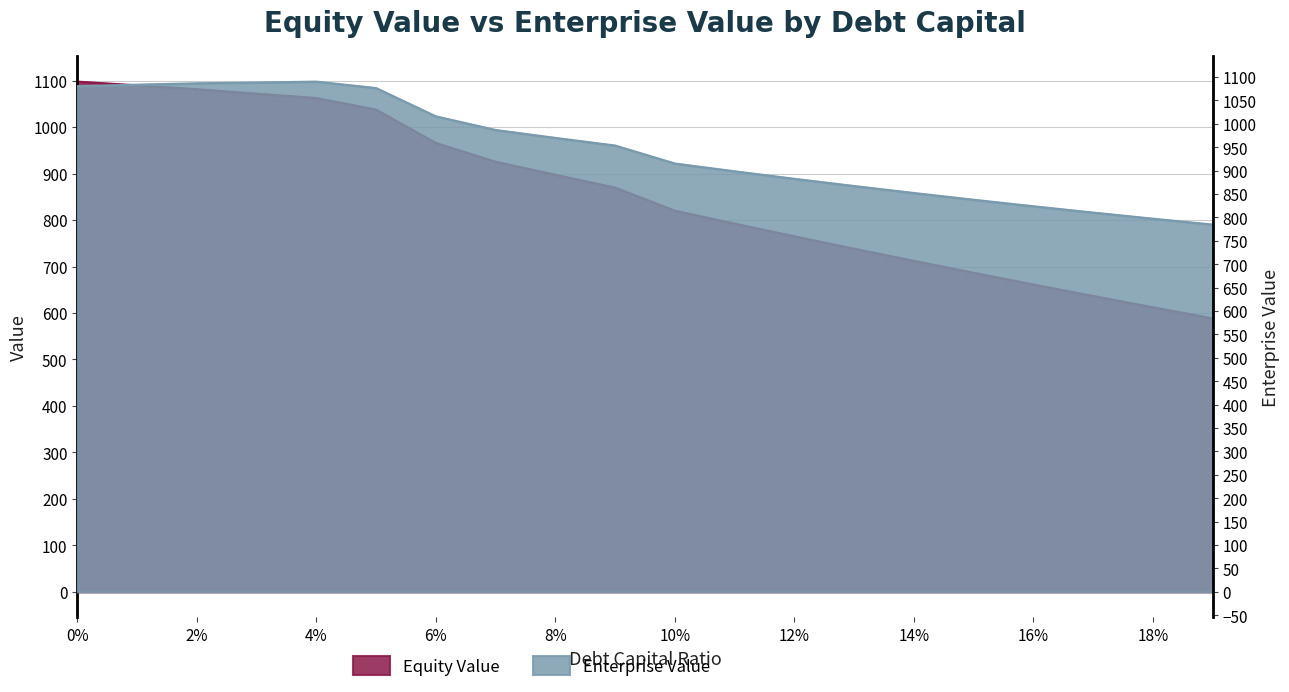

Which series has the largest total across all categories?

enterprise_value